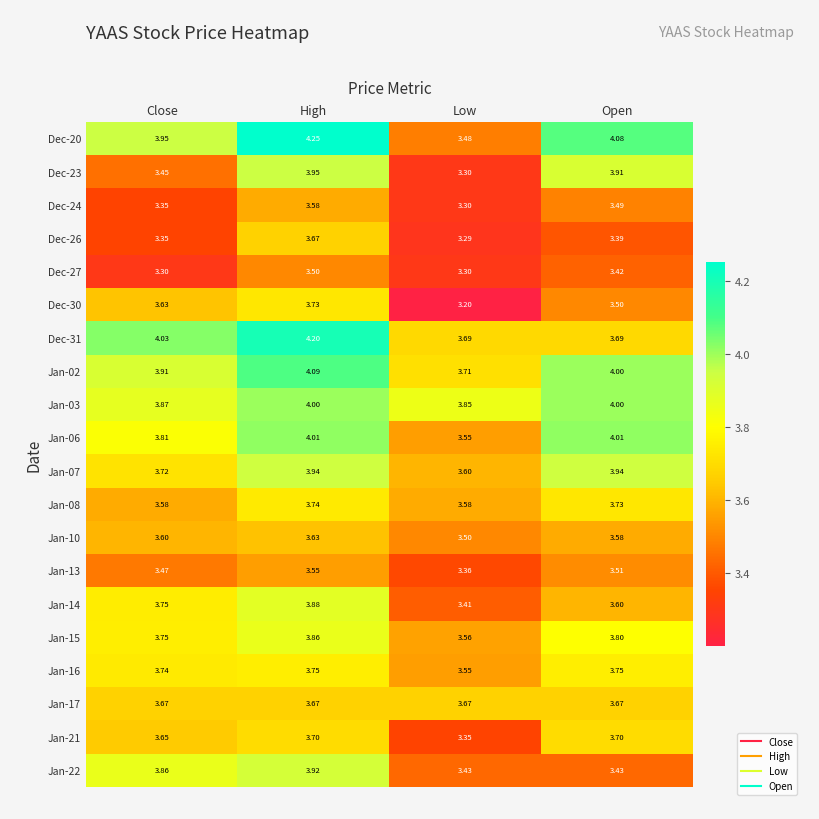

Which category has the lowest value across all series?

Low